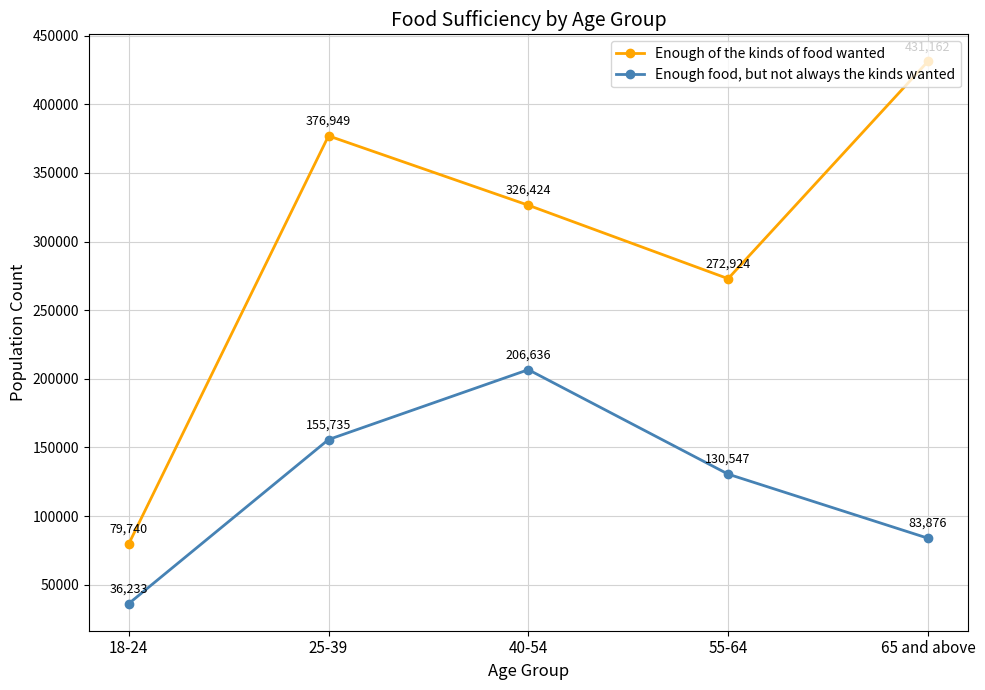

Is it true that Enough of the kinds of food wanted equals 326424 at 40-54?

True